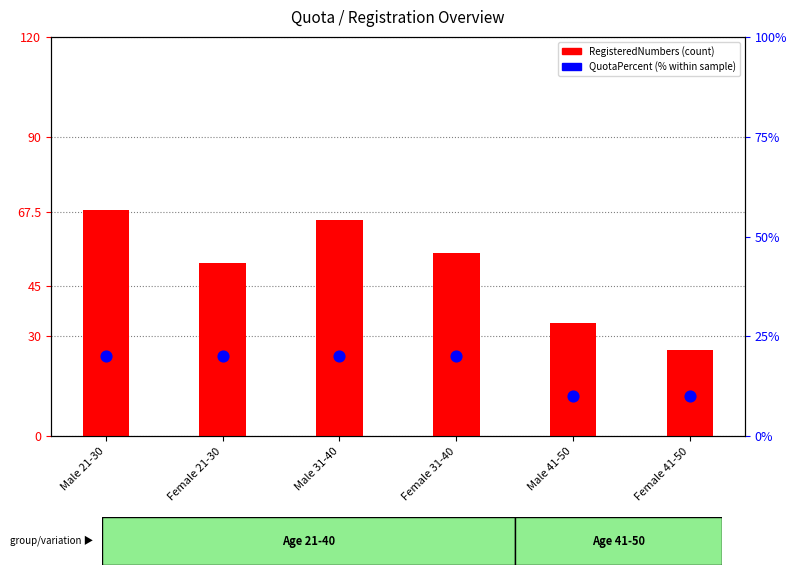

Which series reaches the maximum Y coordinate?

RegisteredNumbers